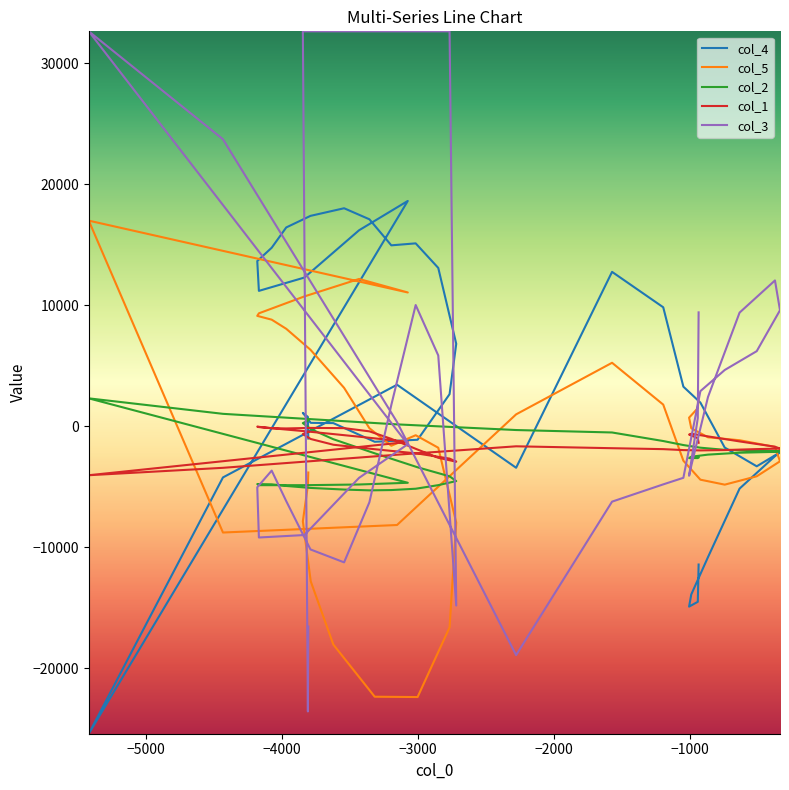

How many positive values does the col_3 series have?

21